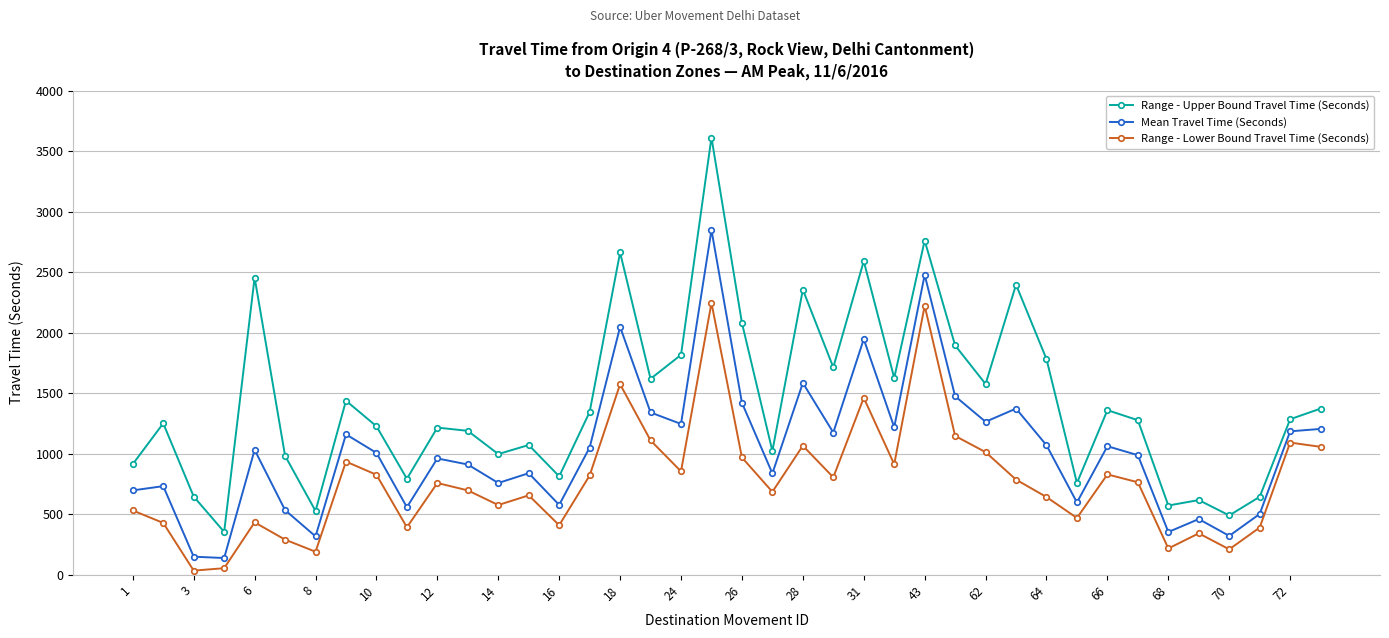

What is the average value of the Mean Travel Time (Seconds) series?

1035